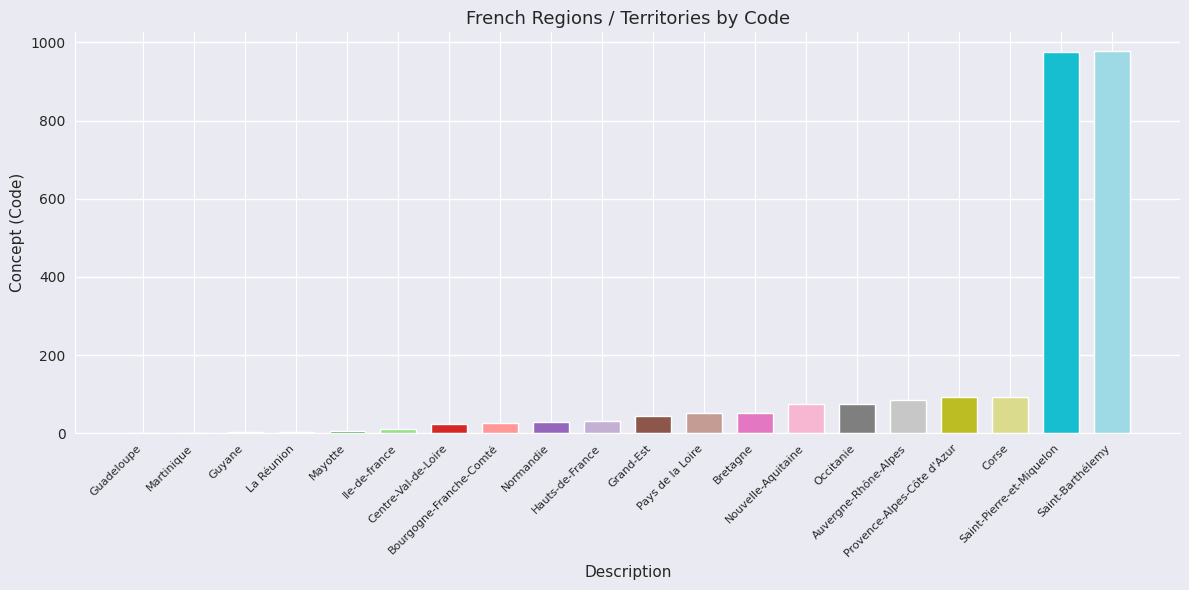

The value at La Réunion is 4. True or false?

True